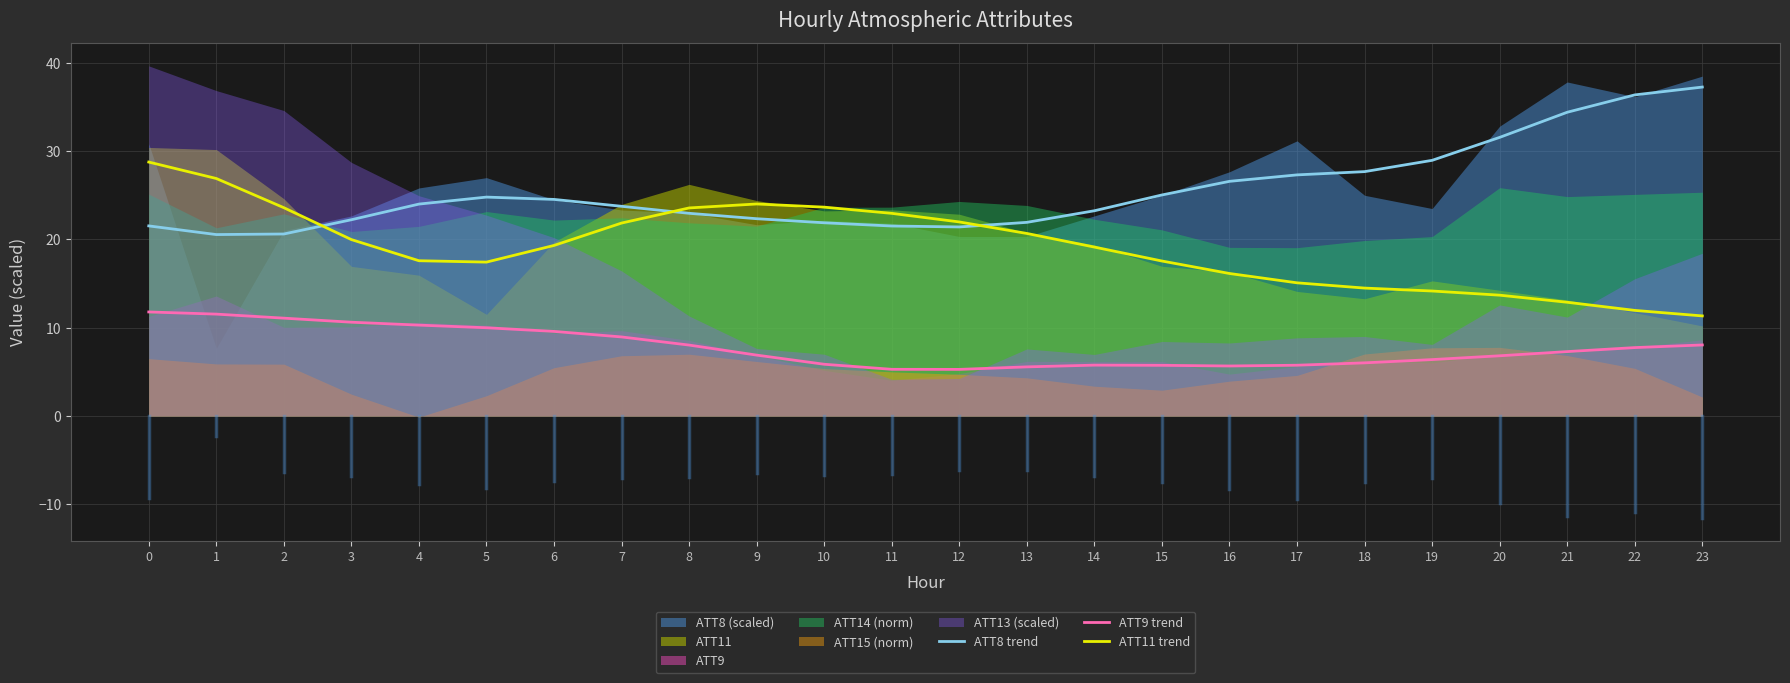

What is the lowest value of the ATT11 trend series?

11.3